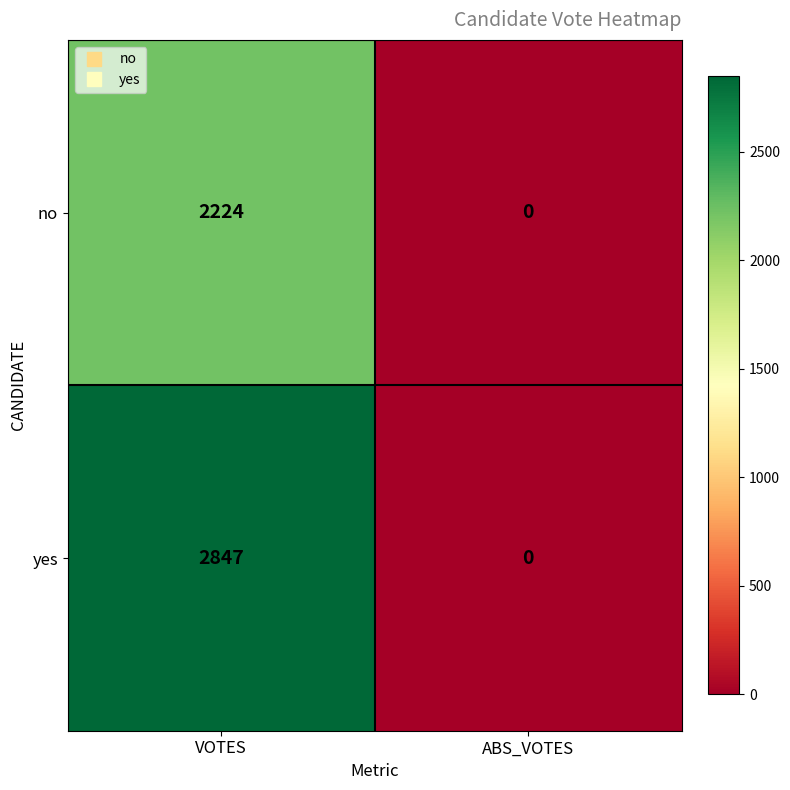

What is the difference between the no values at VOTES and ABS_VOTES?

2224